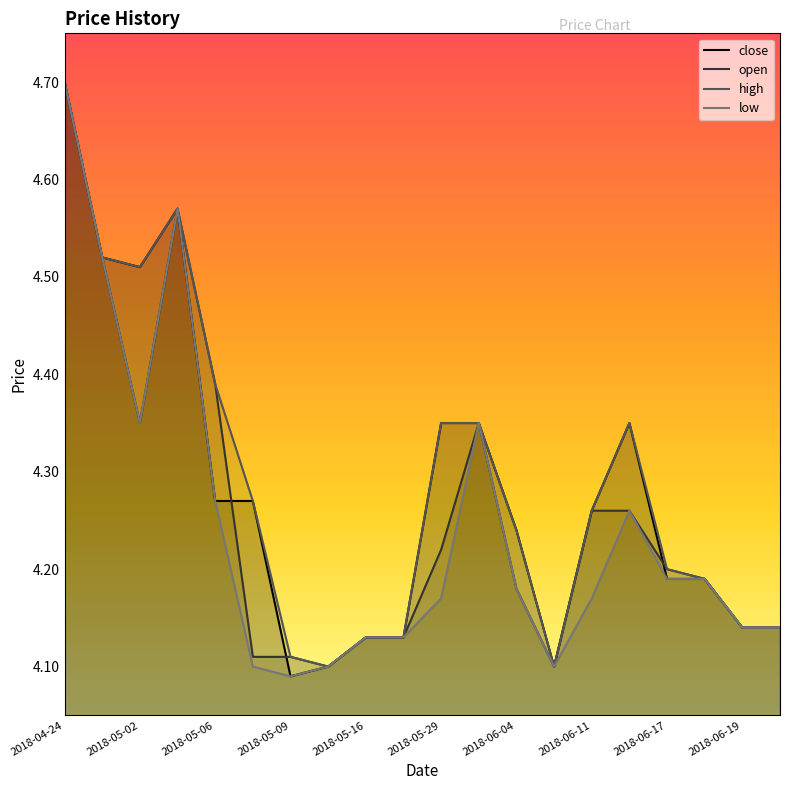

What is the smallest value displayed?

4.1